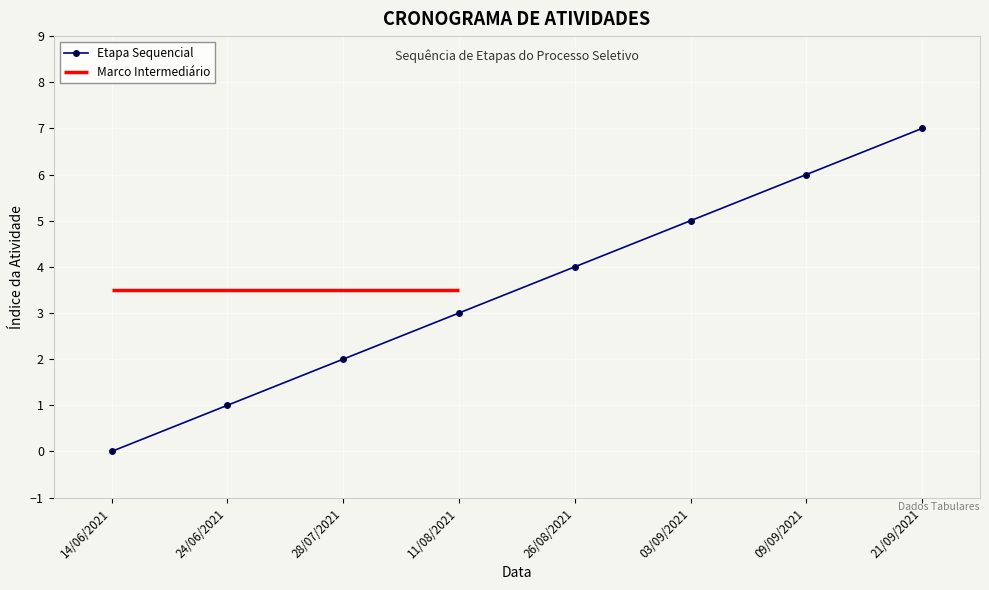

Between 03/09/2021 and 26/08/2021, which is larger?

03/09/2021